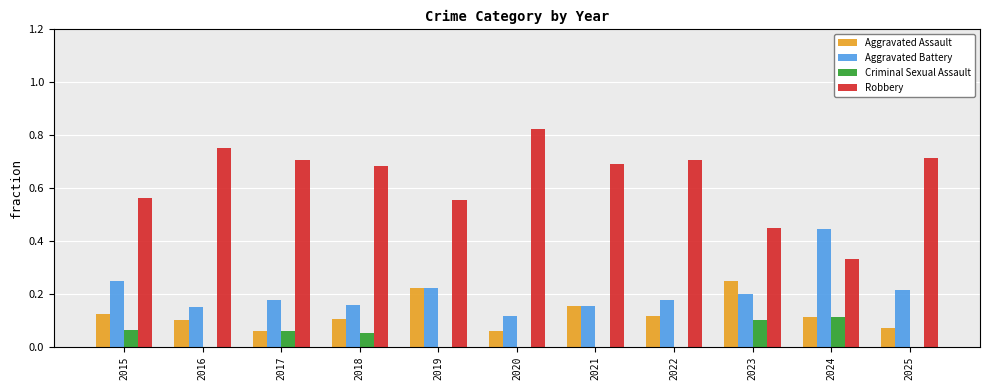

Is the value of Aggravated Battery at 2020 greater than the value of Aggravated Assault at 2021?

No